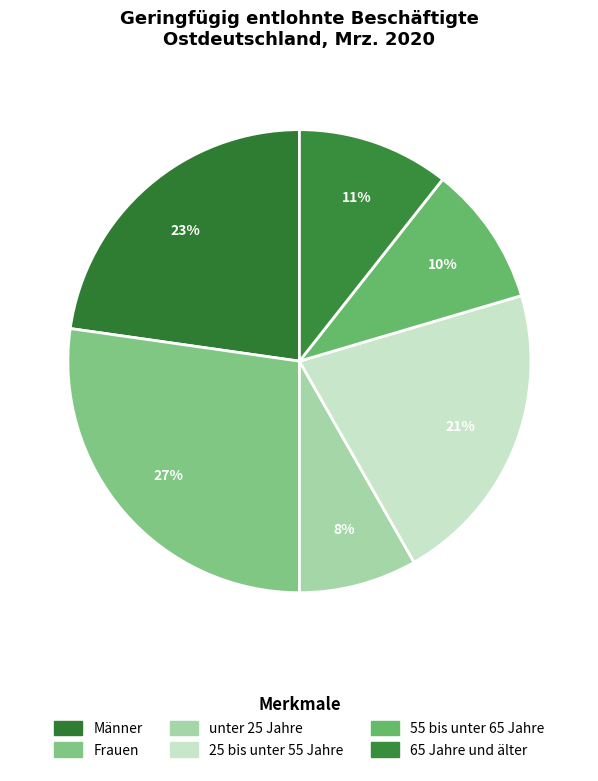

Which has a higher value, 65 Jahre und älter or unter 25 Jahre?

65 Jahre und älter